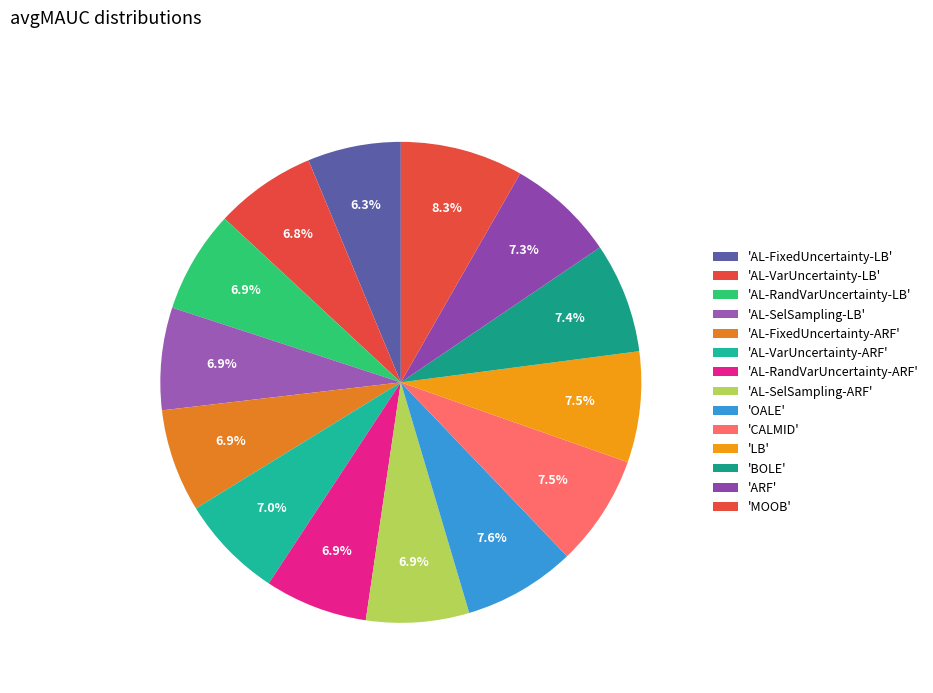

How many segments does this pie chart have?

14